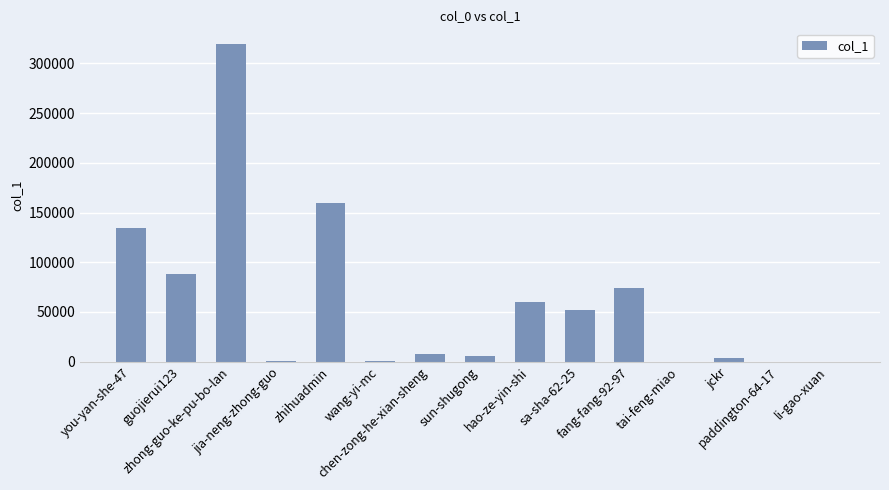

What is the change in value from you-yan-she-47 to tai-feng-miao?

-134274